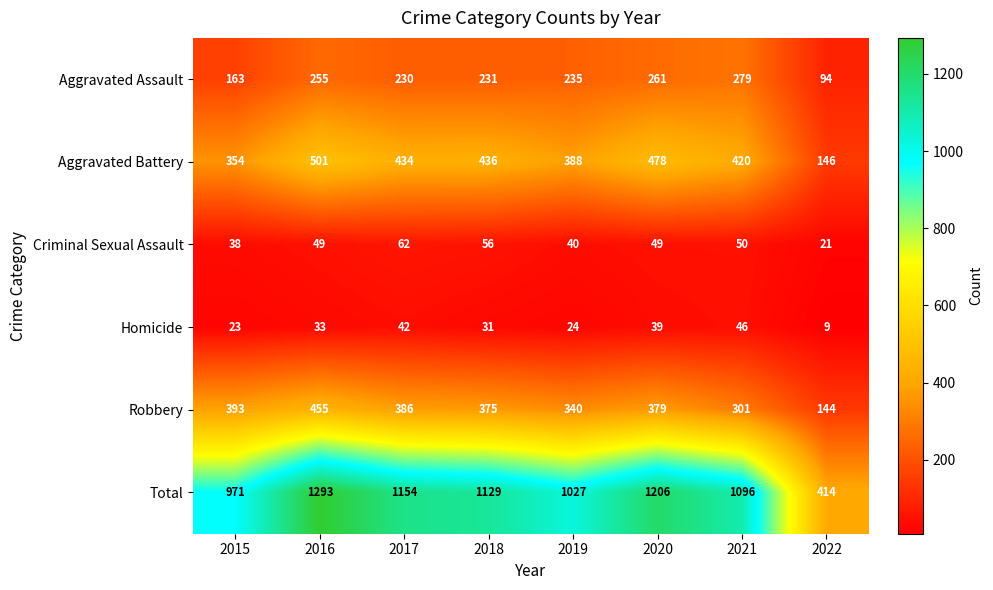

At how many categories does at least one series exceed 364?

8